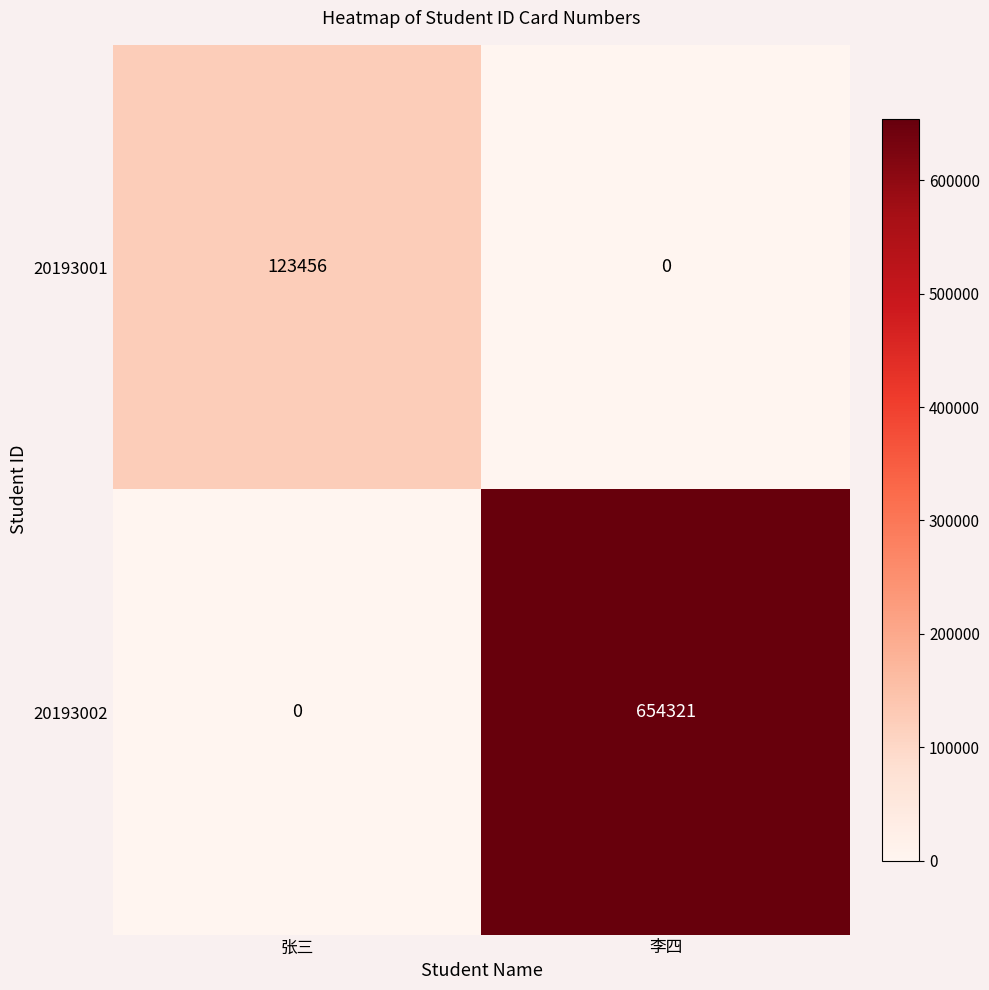

What is the difference between the maximum and minimum values in the 20193002 series?

654321